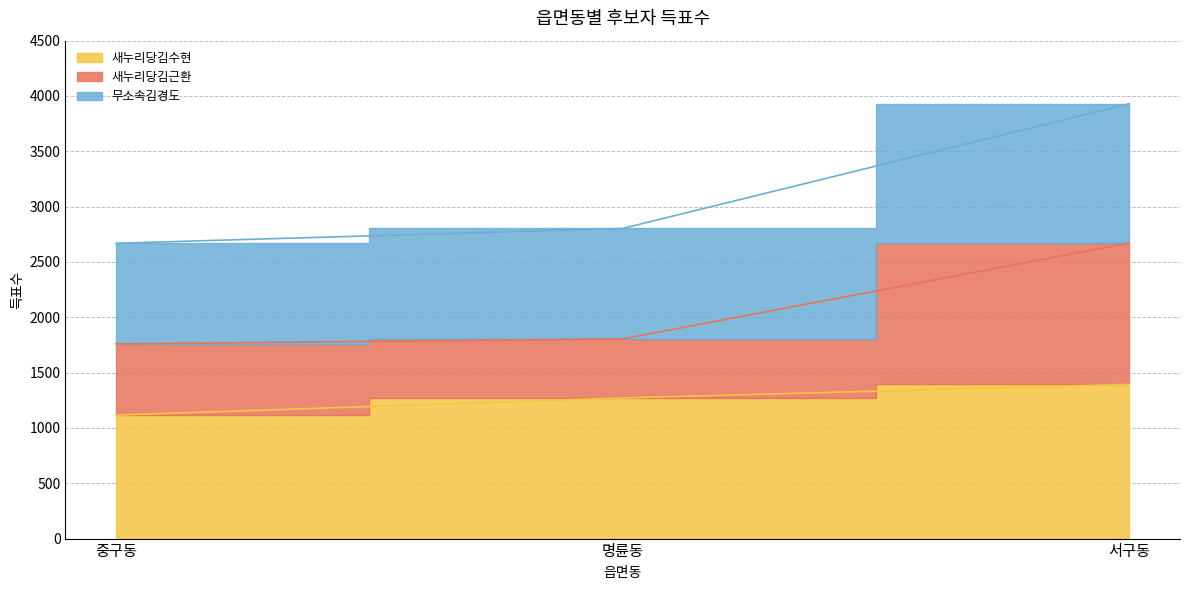

How many lines are shown in the chart?

3